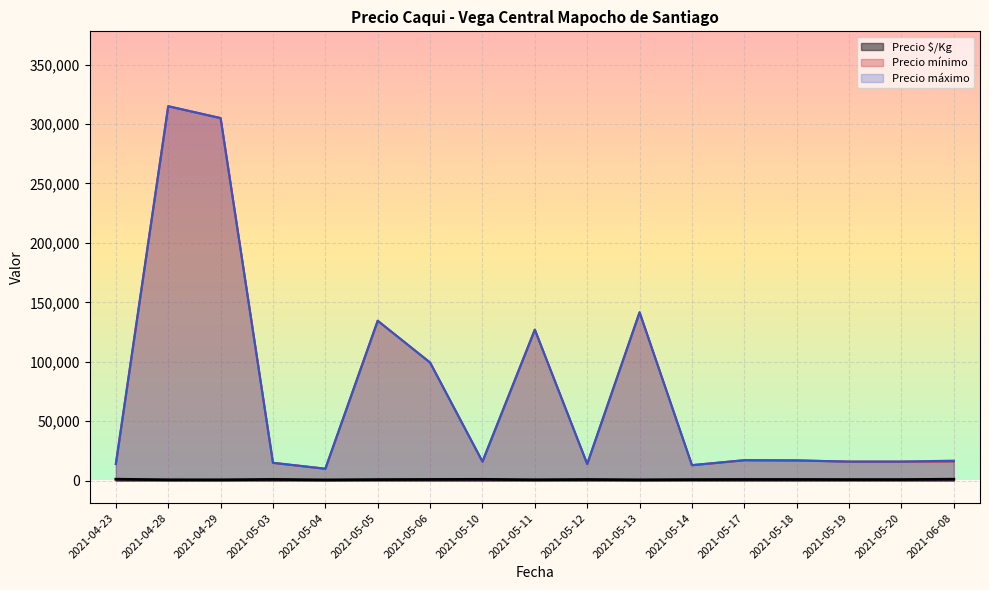

At which label is Precio $/Kg closest to 847?

2021-05-13